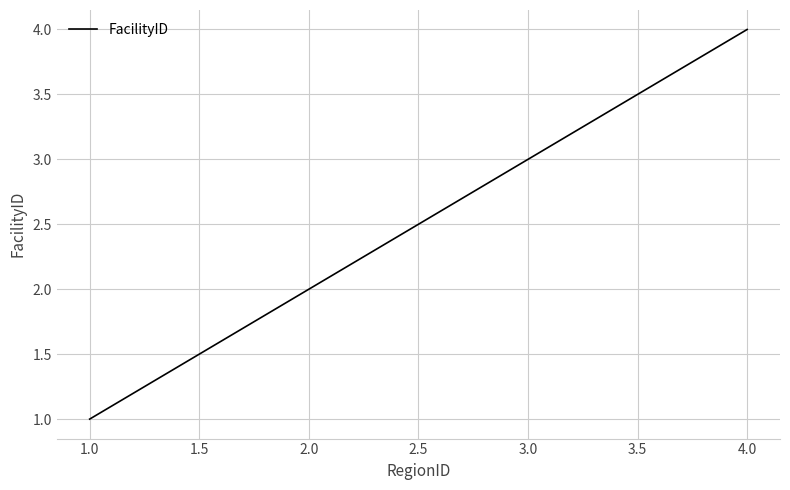

Which has a higher value, 3.0 or 4.0?

4.0